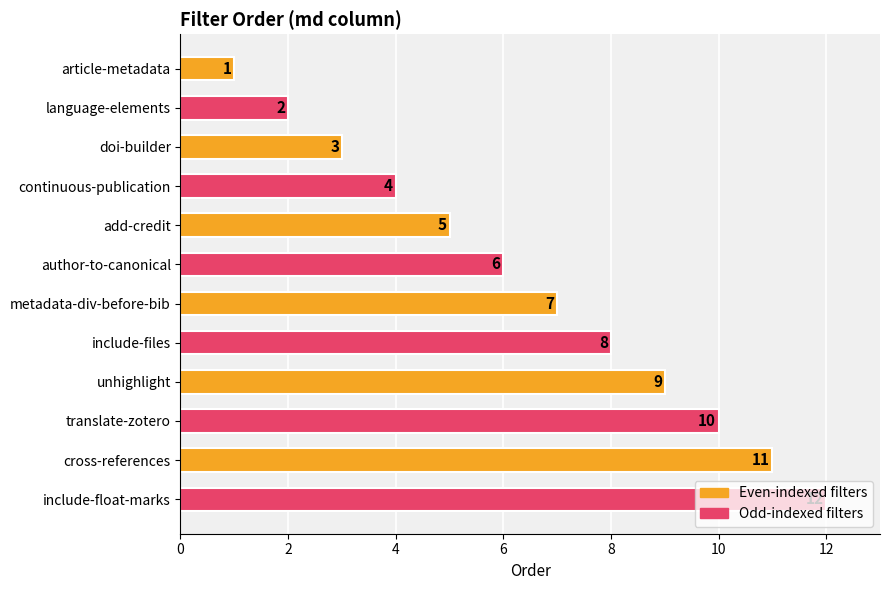

How many bars are there in total?

12